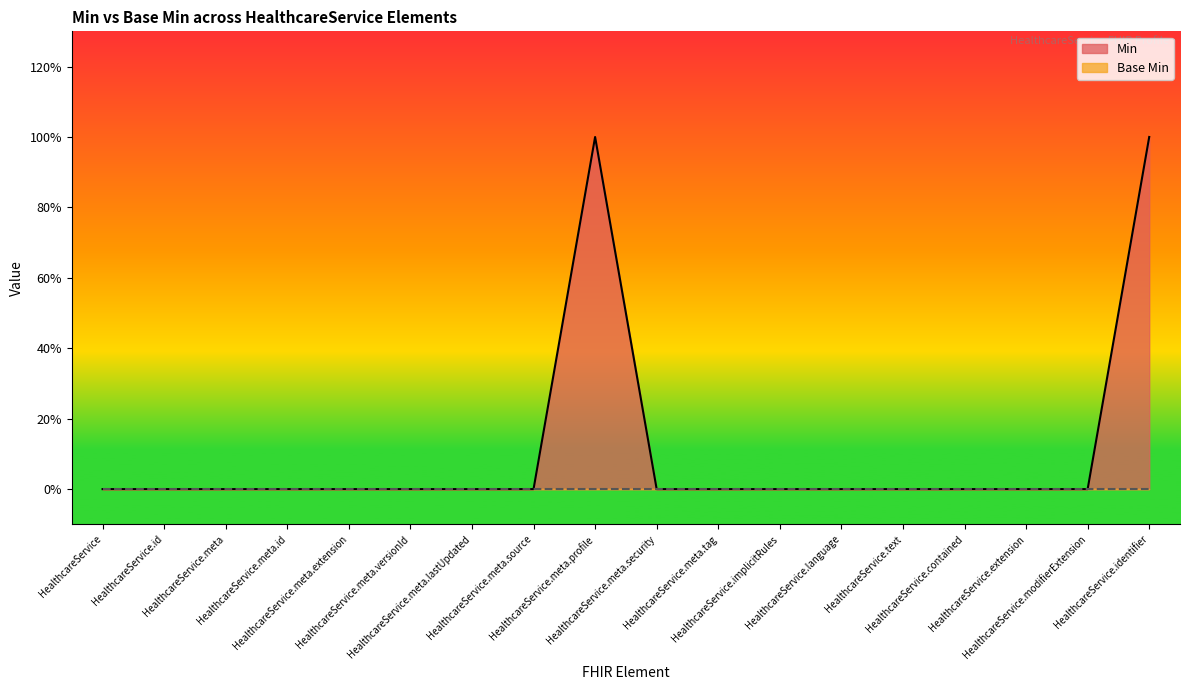

Reading right to left, extract all data points from this chart.

HealthcareService.identifier=1	HealthcareService.modifierExtension=0	HealthcareService.extension=0	HealthcareService.contained=0	HealthcareService.text=0	HealthcareService.language=0	HealthcareService.implicitRules=0	HealthcareService.meta.tag=0	HealthcareService.meta.security=0	HealthcareService.meta.profile=1	HealthcareService.meta.source=0	HealthcareService.meta.lastUpdated=0	HealthcareService.meta.versionId=0	HealthcareService.meta.extension=0	HealthcareService.meta.id=0	HealthcareService.meta=0	HealthcareService.id=0	HealthcareService=0